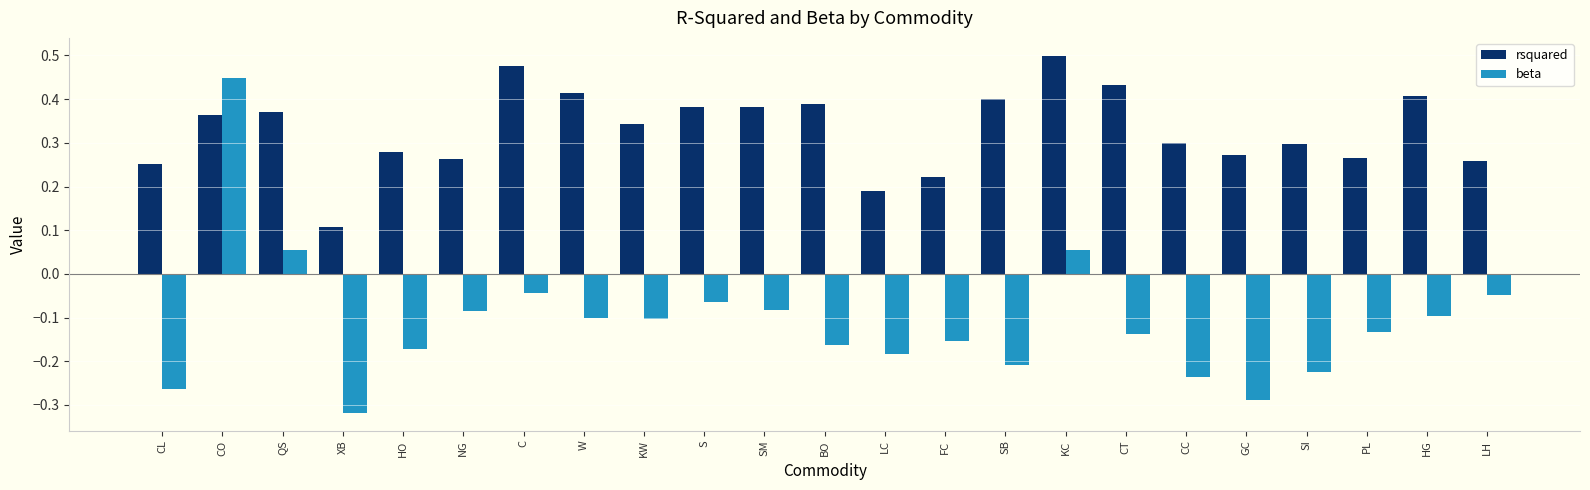

What is the sum of the beta values at CC and FC?

-0.4